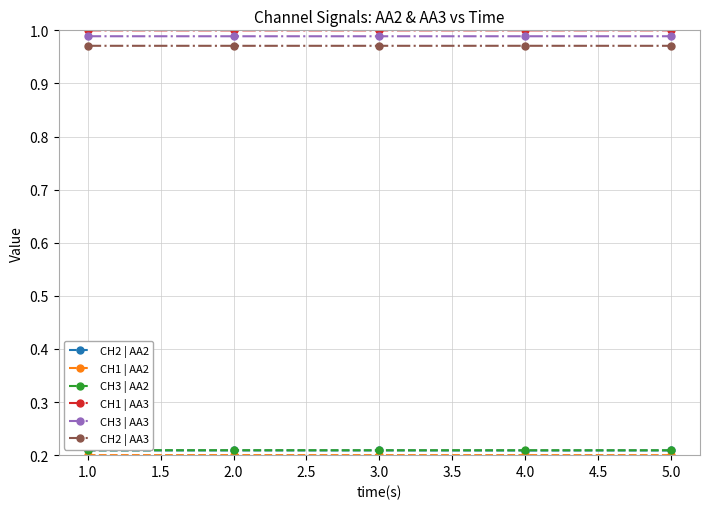

What is the label of the 3rd point from the right?

3.0